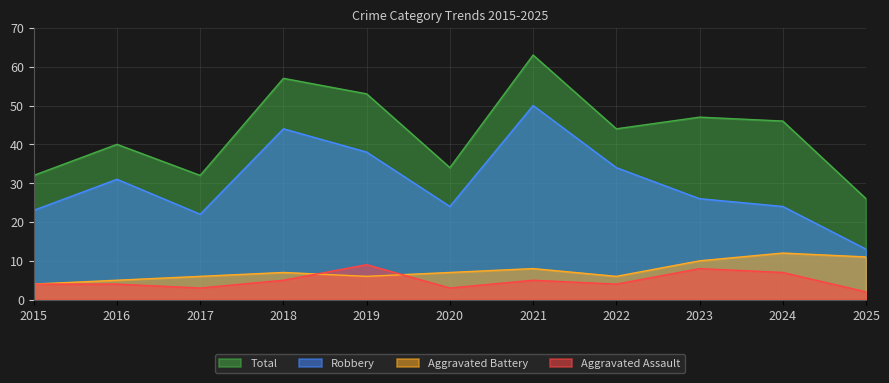

How many values in the Aggravated Assault series are below 4?

3